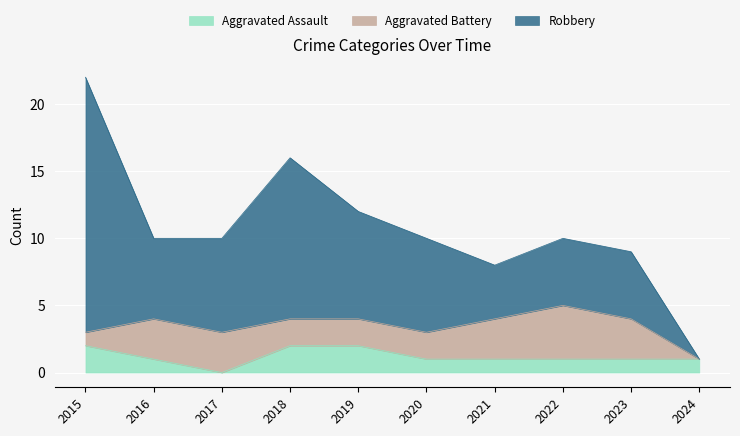

True or false: Aggravated Assault has a value of 2 at 2015.

True